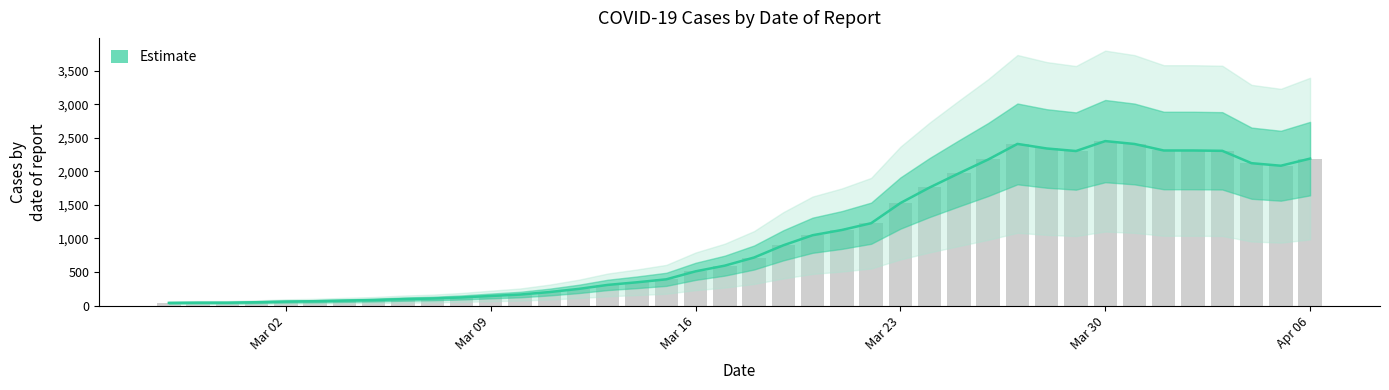

What is the maximum value for Estimate?

2450